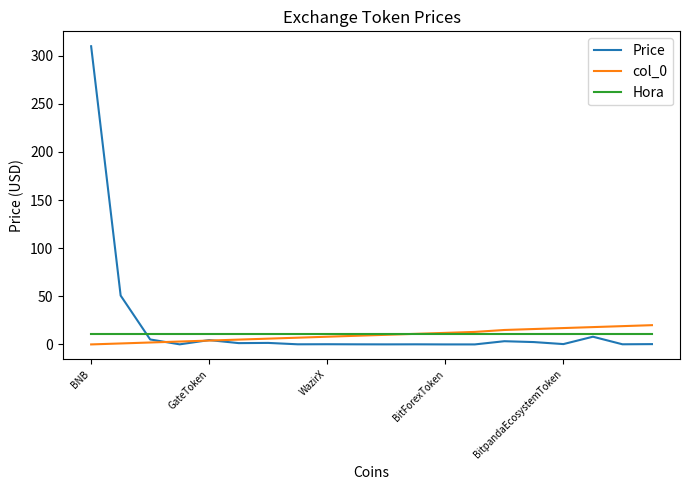

Does the chart have visible grid lines?

No